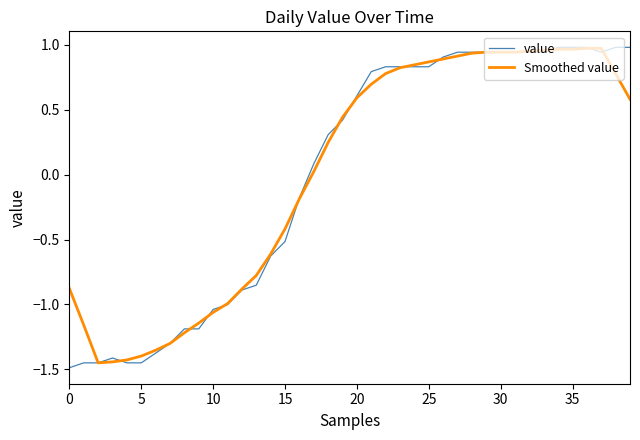

Which series has the widest spread of values?

value